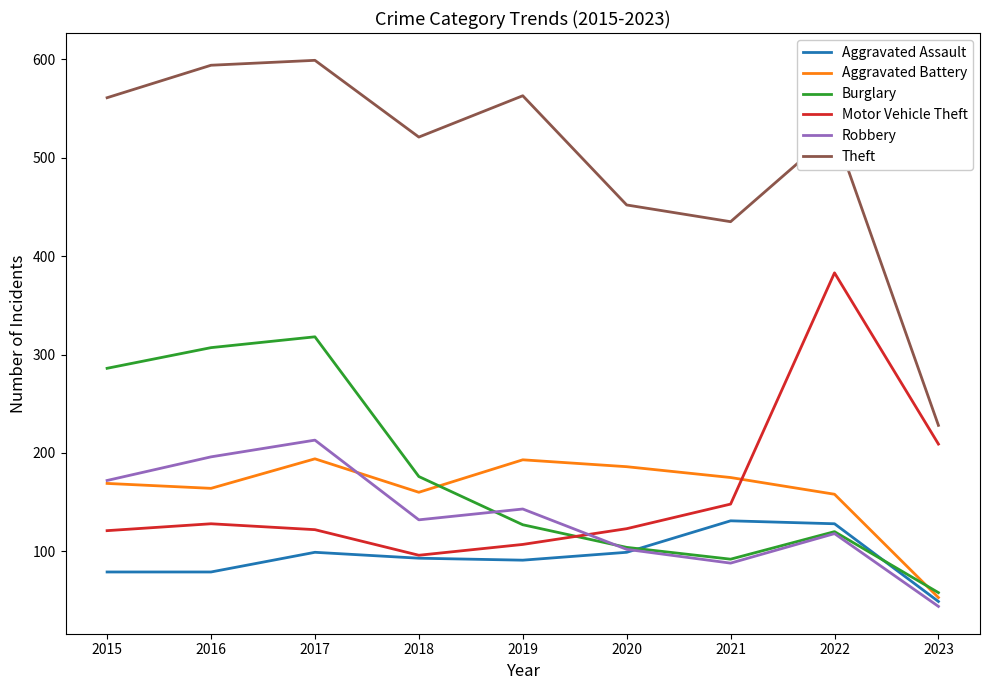

True or false: Aggravated Battery has a value of 219 at 2022.

False